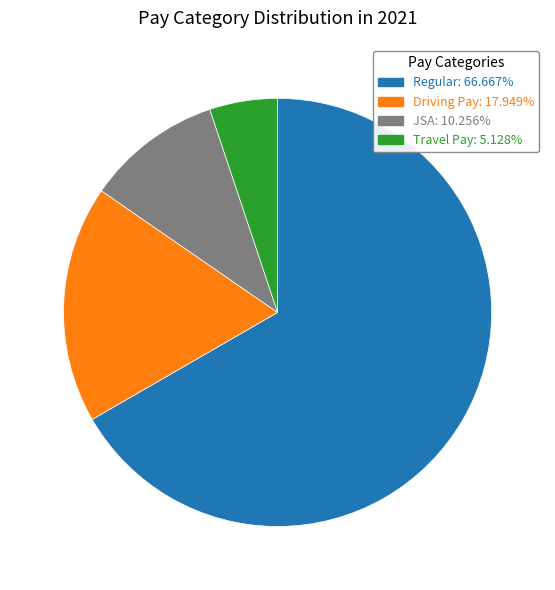

How many slices are in this pie chart?

4